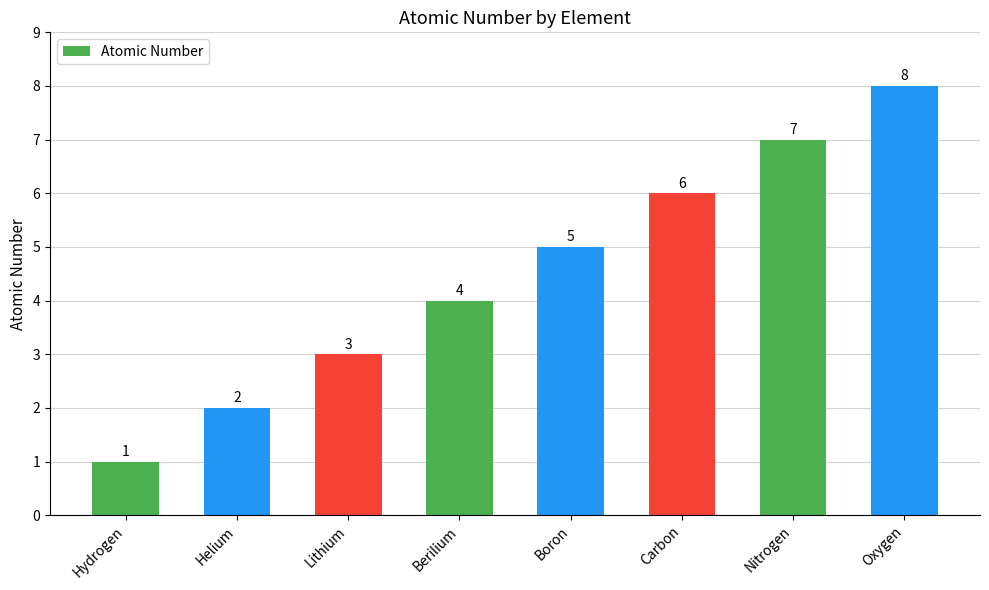

How many series are shown in this chart?

1